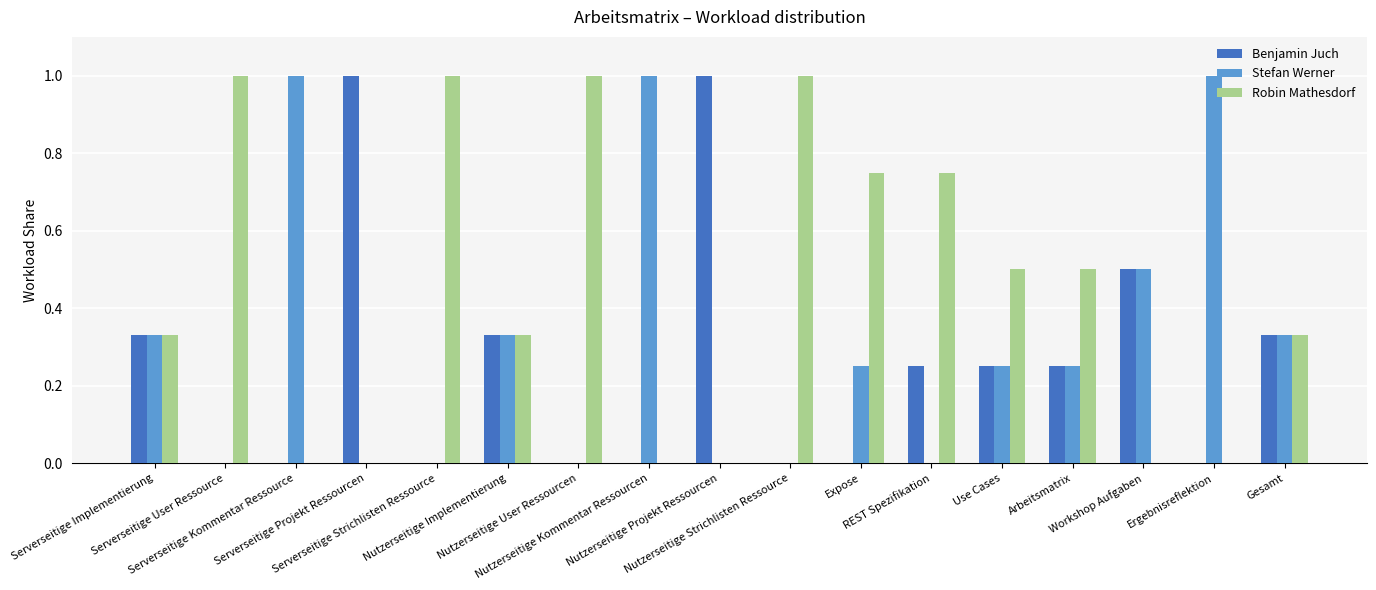

What is the maximum value shown in the chart?

1.0